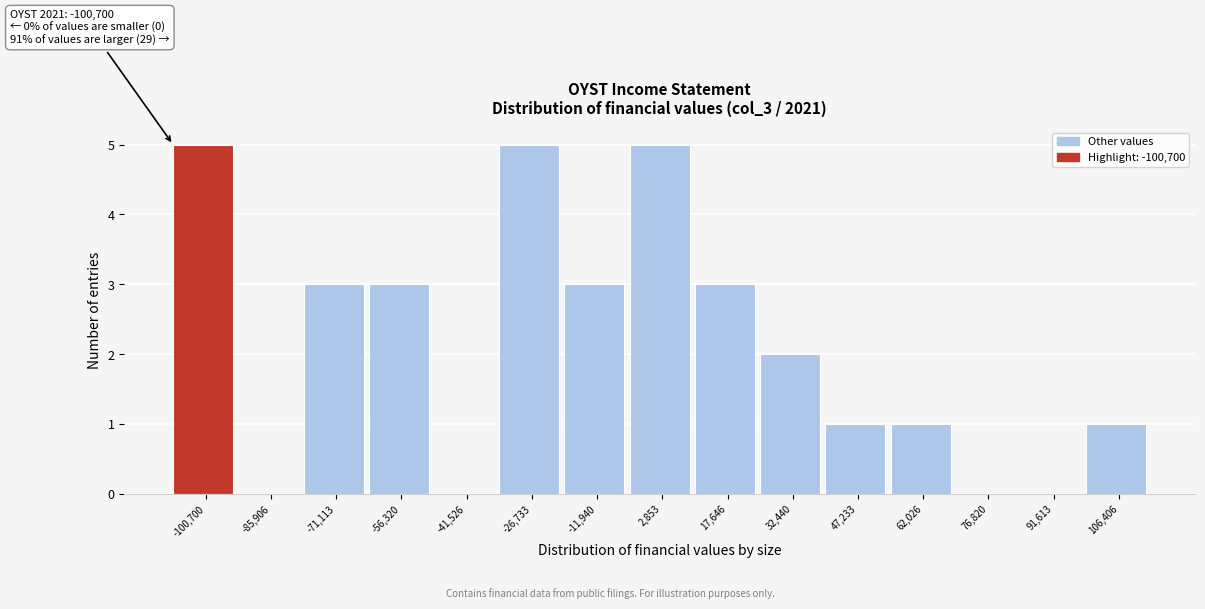

Reading left to right, list all the values displayed in this chart.

-100,700=5	-85,906=0	-71,113=3	-56,320=3	-41,526=0	-26,733=5	-11,940=3	2,853=5	17,646=3	32,440=2	47,233=1	62,026=1	76,820=0	91,613=0	106,406=1